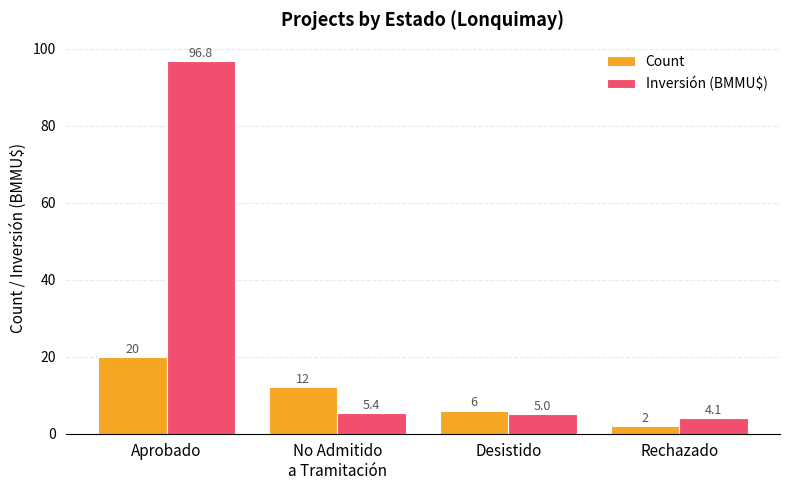

Which series has the widest spread of values?

Inversión (BMMU$)